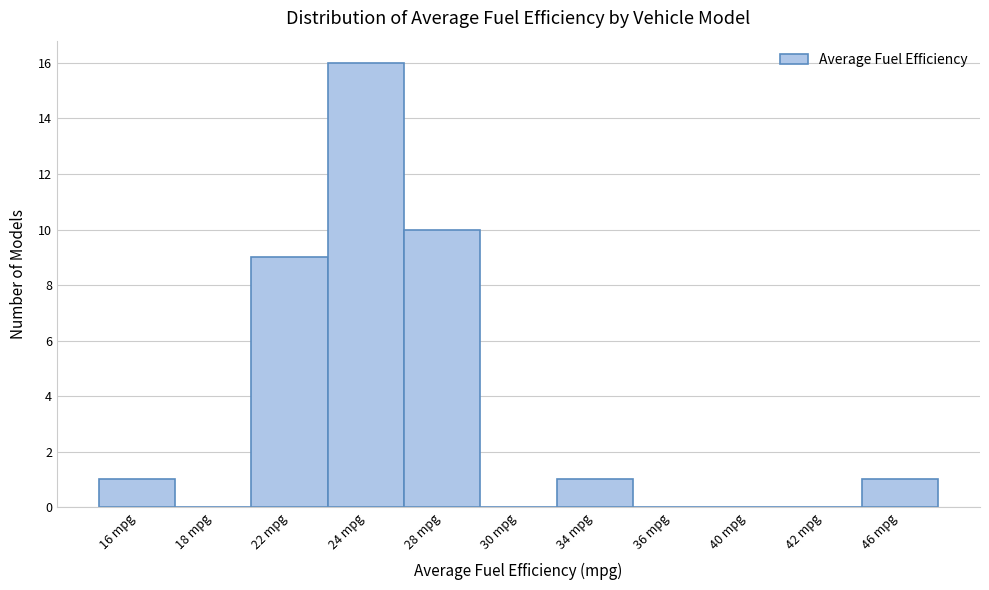

Reading right to left, extract all data points from this chart.

46 mpg=1	42 mpg=0	40 mpg=0	36 mpg=0	34 mpg=1	30 mpg=0	28 mpg=10	24 mpg=16	22 mpg=9	18 mpg=0	16 mpg=1